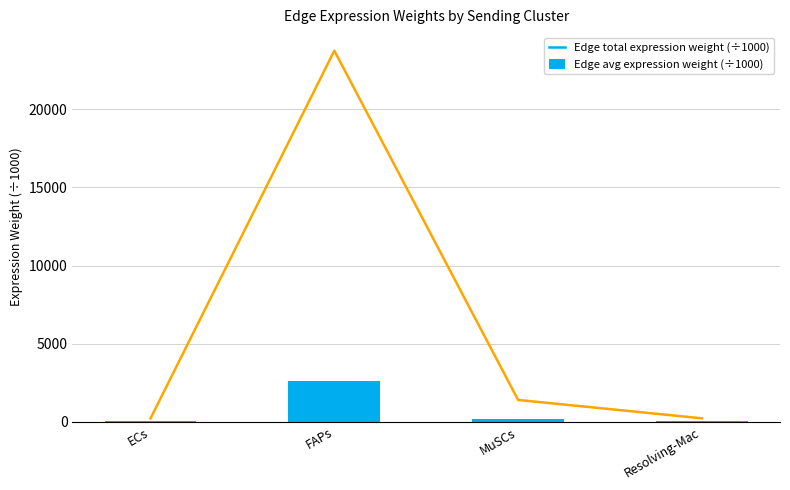

Reading right to left, what are all the values shown in this chart?

Edge total expression weight (÷1000): 223.6	1399.1	23745.6	221.4
Edge avg expression weight (÷1000): 24.8	155.5	2638.4	24.6